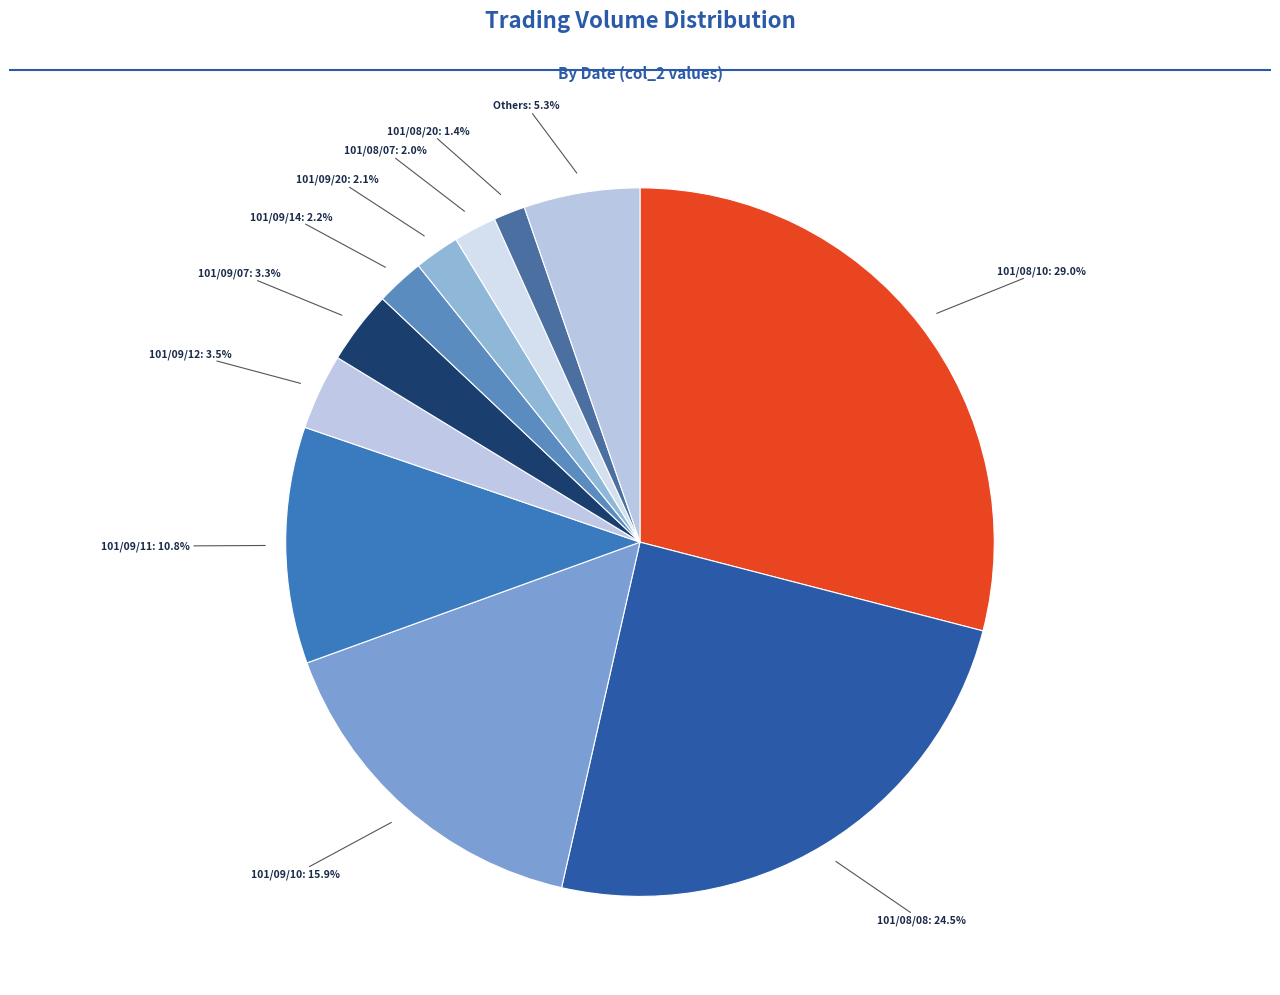

Count the number of slices in the pie.

11